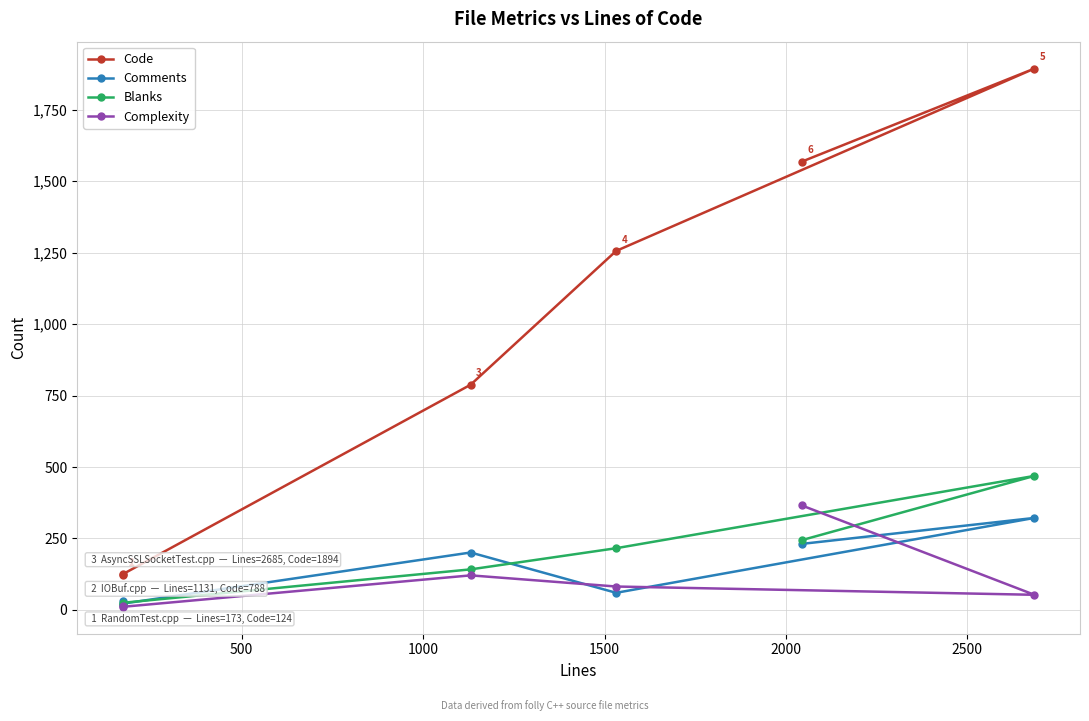

Which series has the largest range (max minus min)?

Code